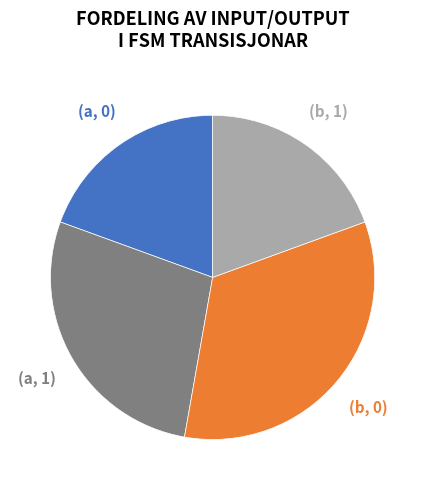

Approximately how many times larger is the value at (b, 1) compared to (a, 0)?

1.0